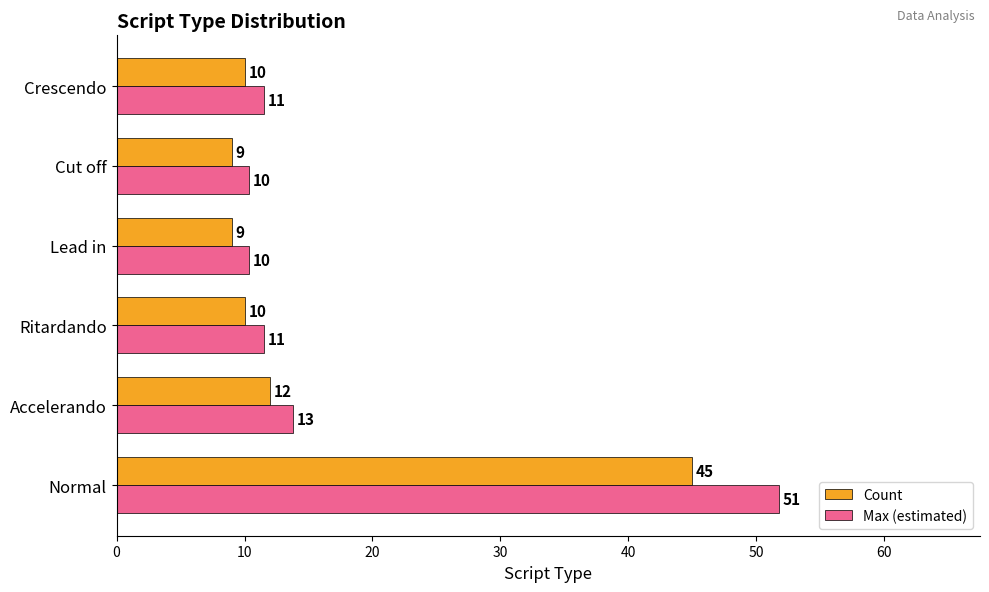

Which series has the widest spread of values?

Max (estimated)